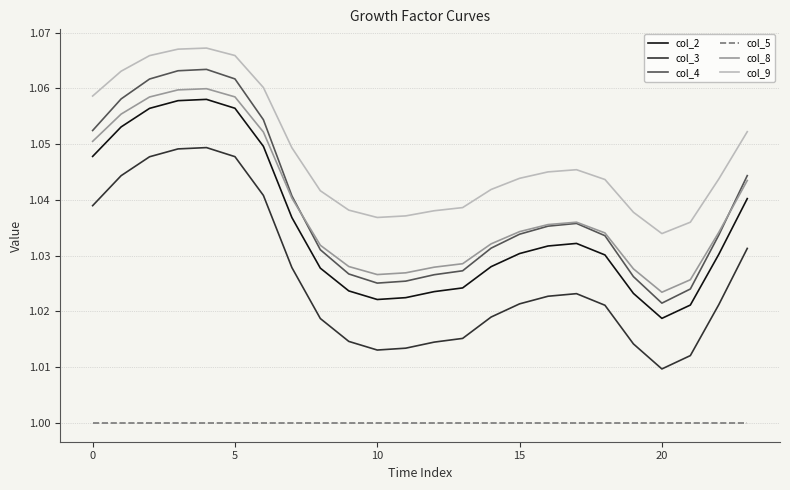

How many interior local valleys does the col_4 series have?

2